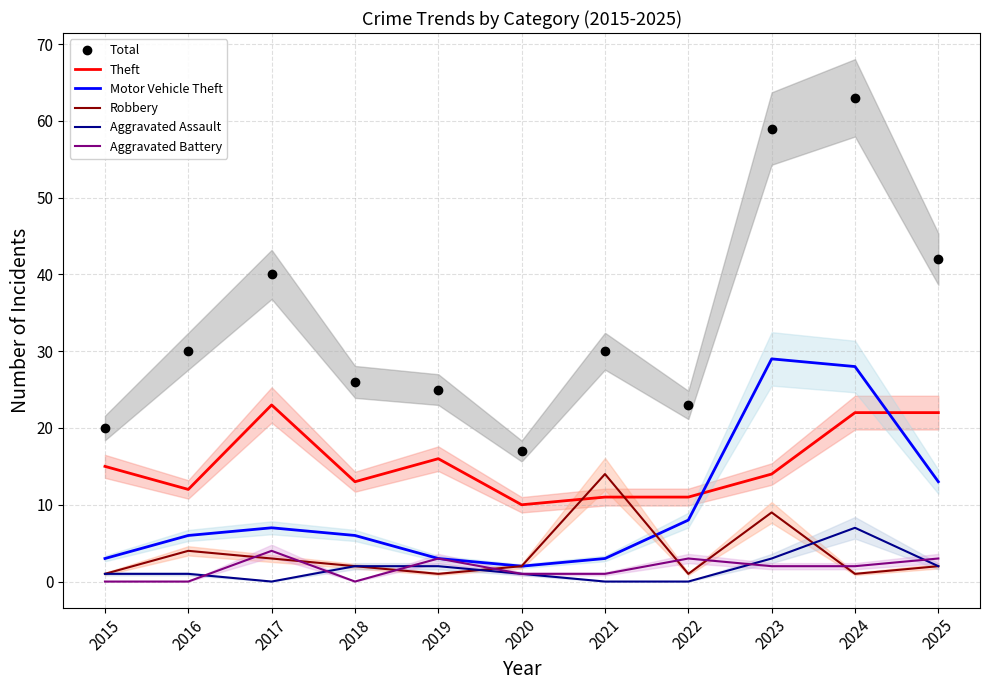

How many lines are shown in the chart?

6